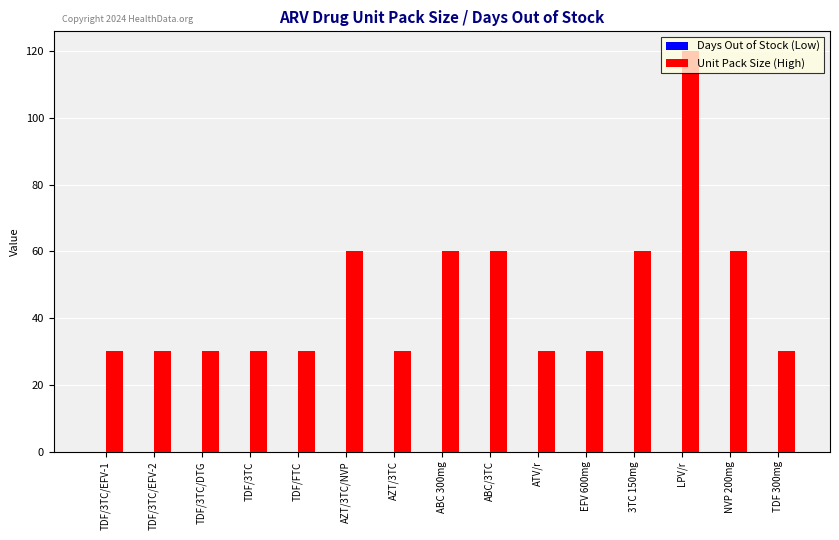

The value at ABC 300mg is 60. True or false?

True